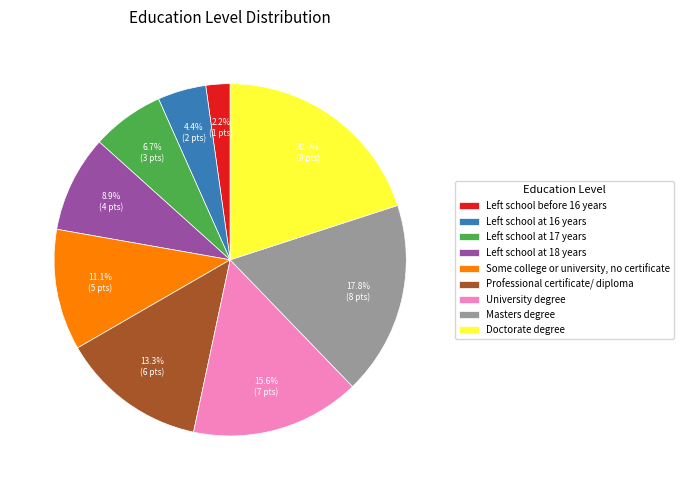

How many slices are in this pie chart?

9